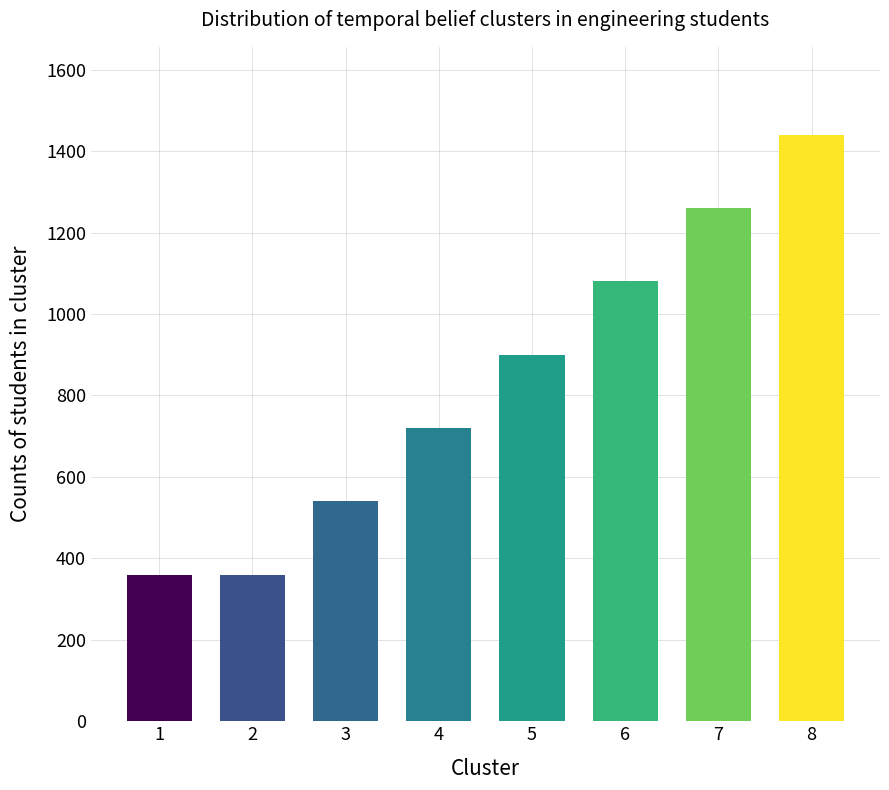

Which label corresponds to the largest value in the chart?

8